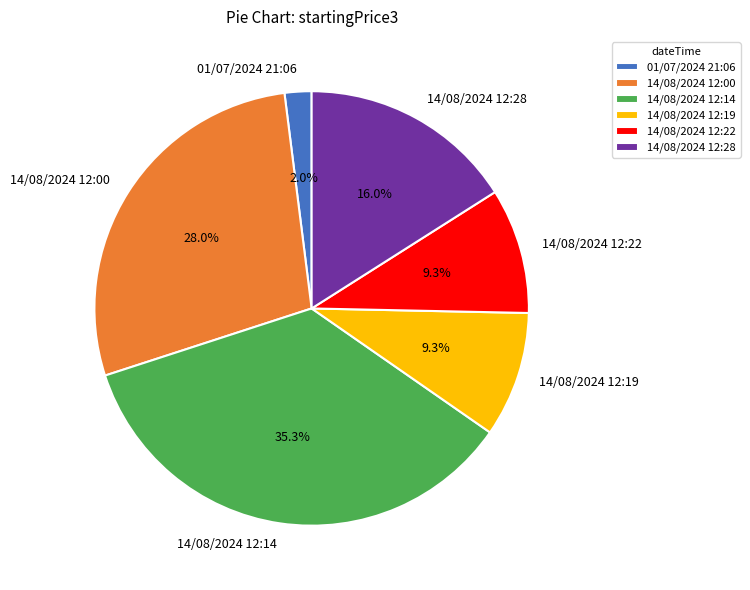

What is the largest slice in the pie chart?

14/08/2024 12:14